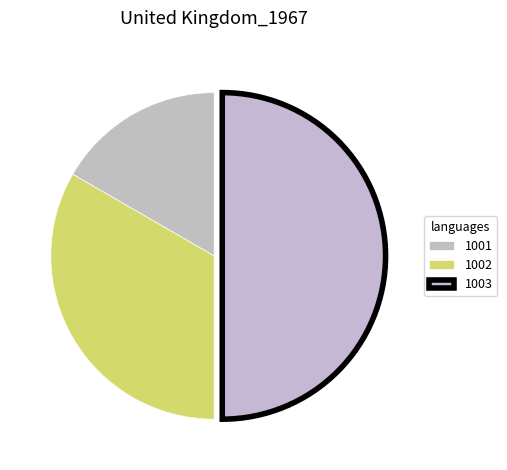

Between 1001 and 1003, which is larger?

1003